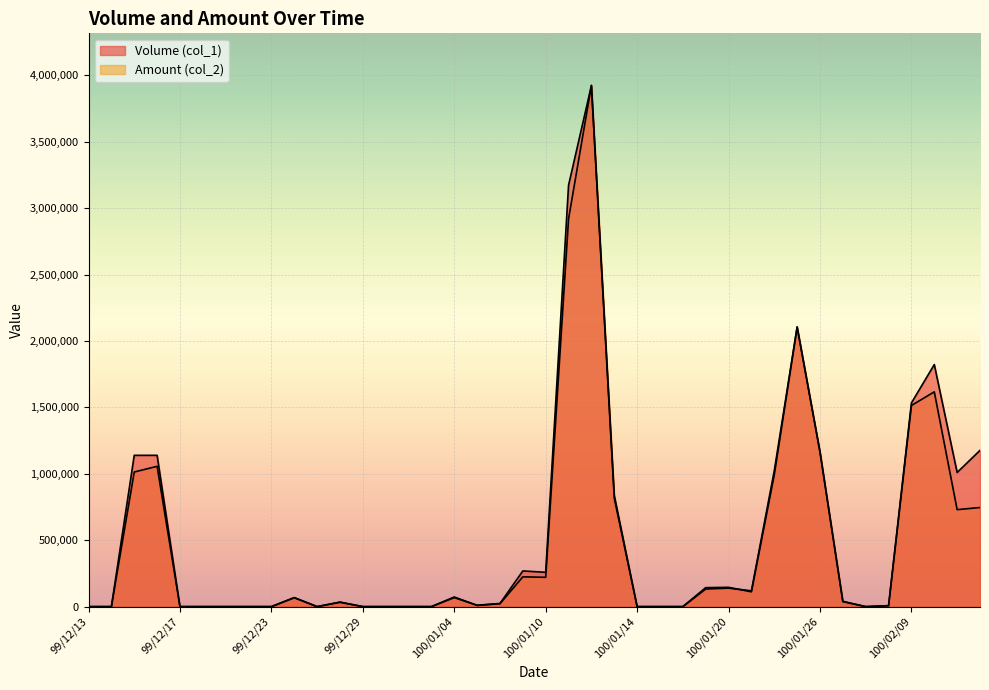

What is the difference between the highest and lowest values at 100/01/10?

37839.0